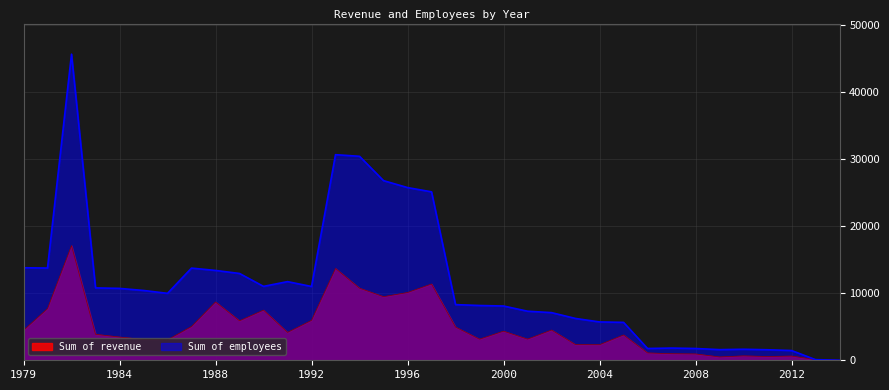

How many lines are shown in the chart?

2